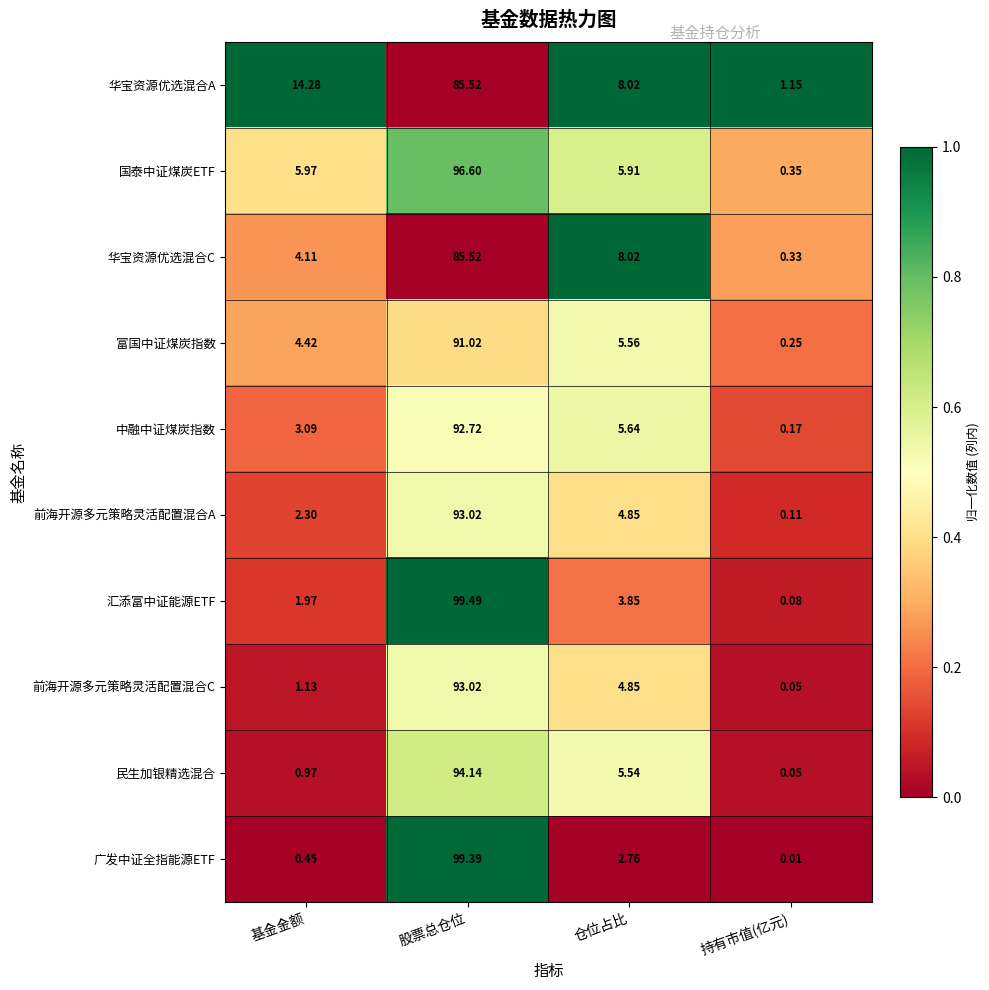

At which label does 华宝资源优选混合C first exceed 8?

股票总仓位